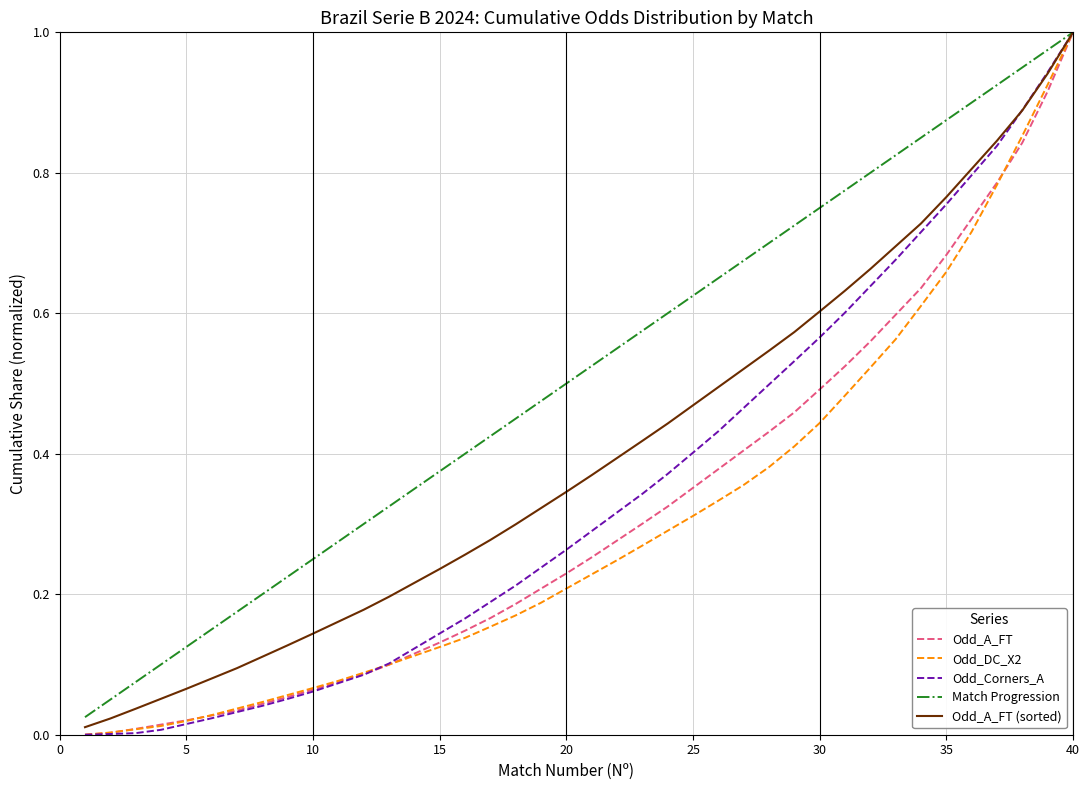

Which series has the largest total across all categories?

Match Progression